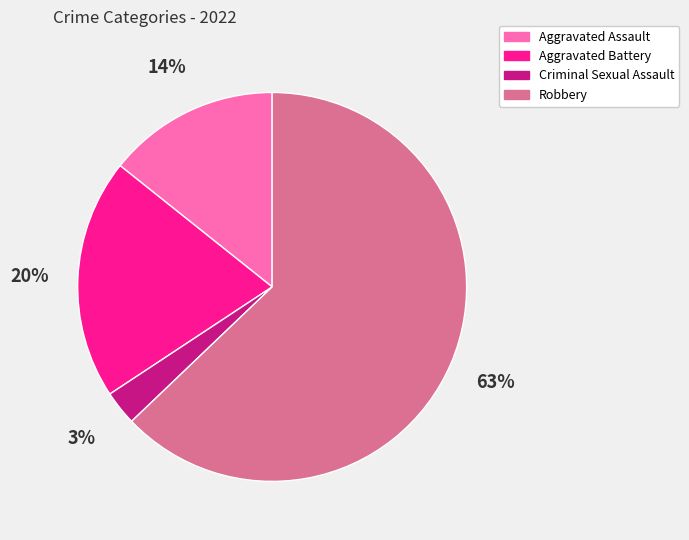

How many segments does this pie chart have?

4